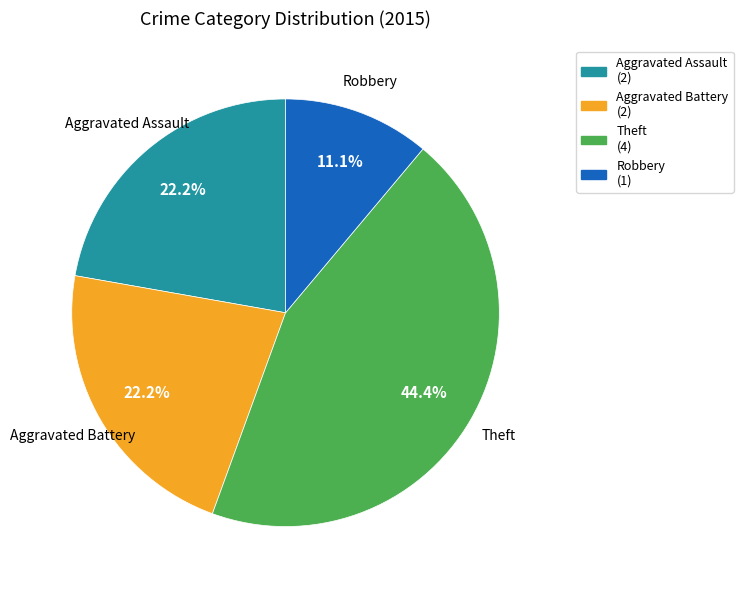

Does Theft represent more than half of the total?

No